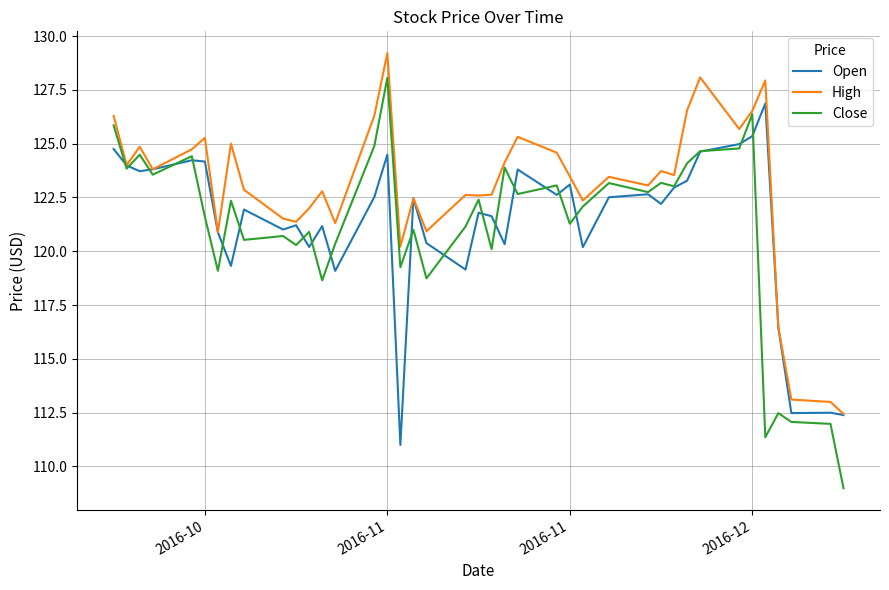

Which series has the widest spread of values?

Close